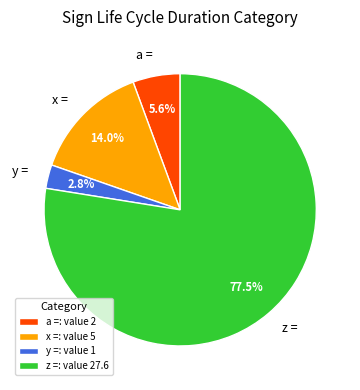

Between y = and a =, which is larger?

a =